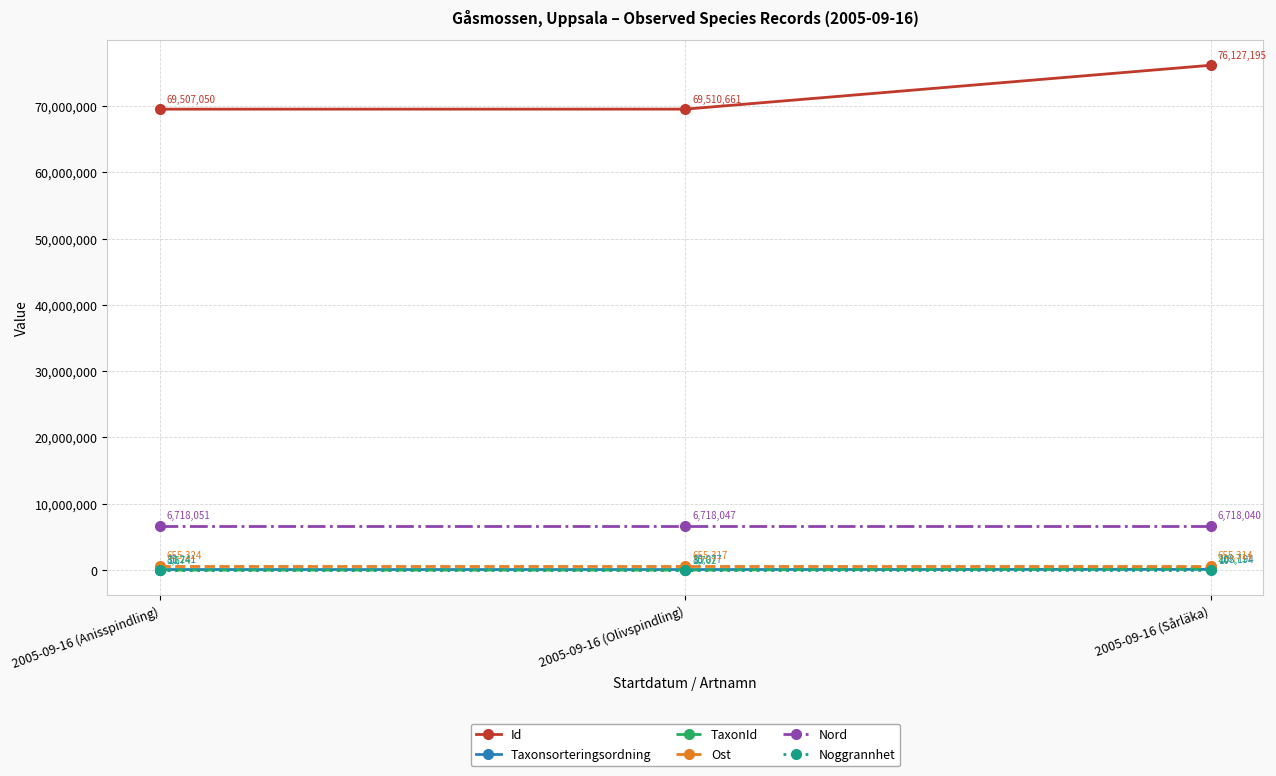

What is the approximate value of Id at 2005-09-16 (Anisspindling)?

69507050.0